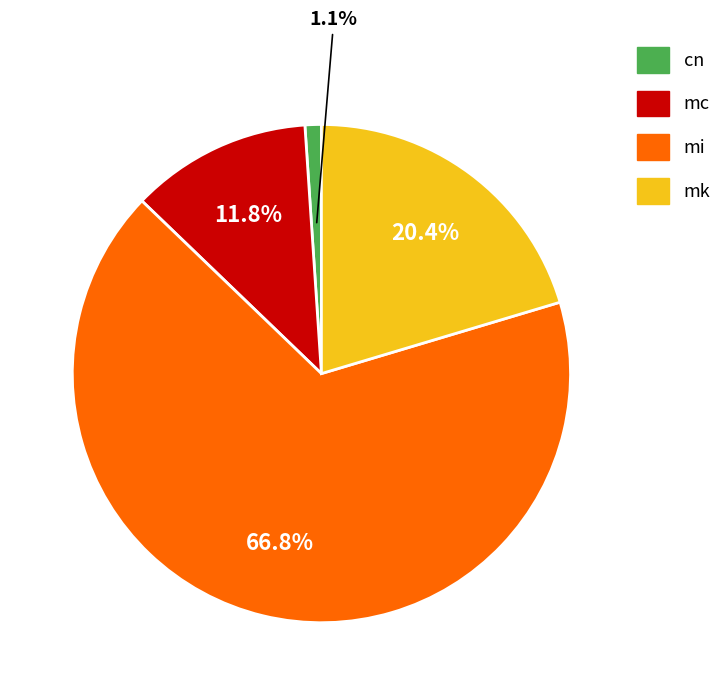

Which slice is the smallest?

cn